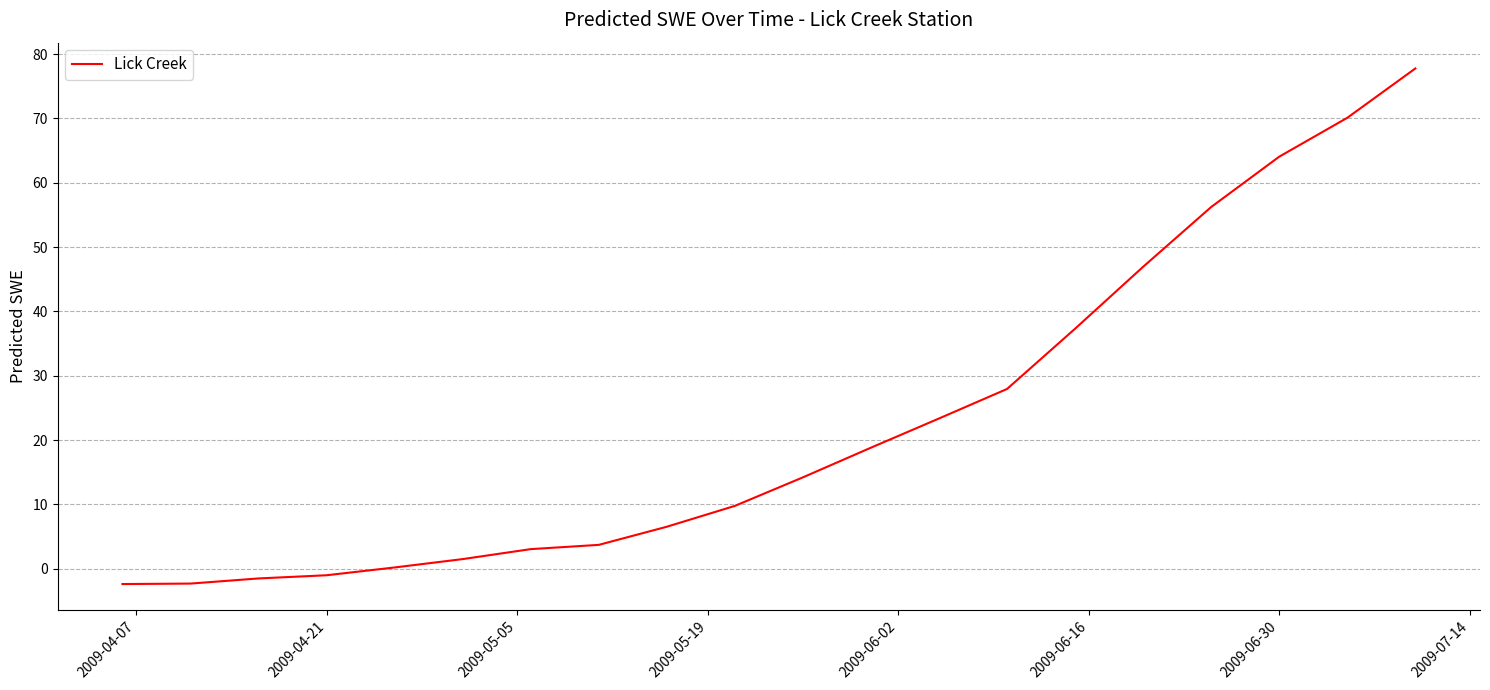

What is the maximum value shown in the chart?

77.8